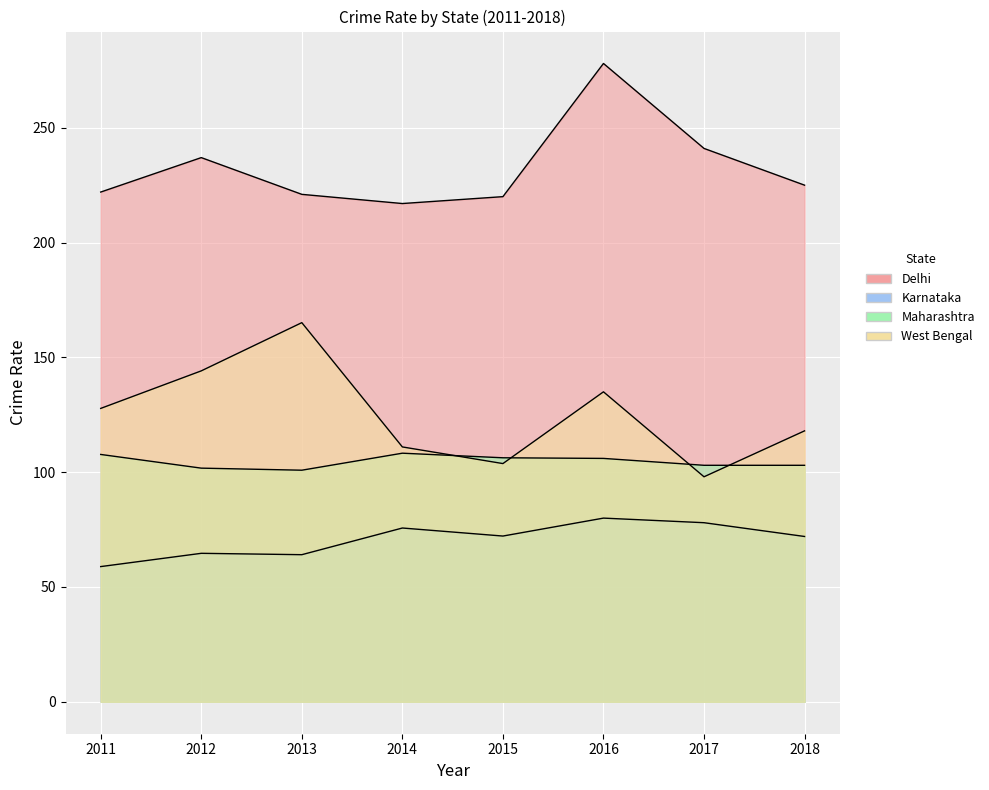

At how many categories does at least one series exceed 163?

8